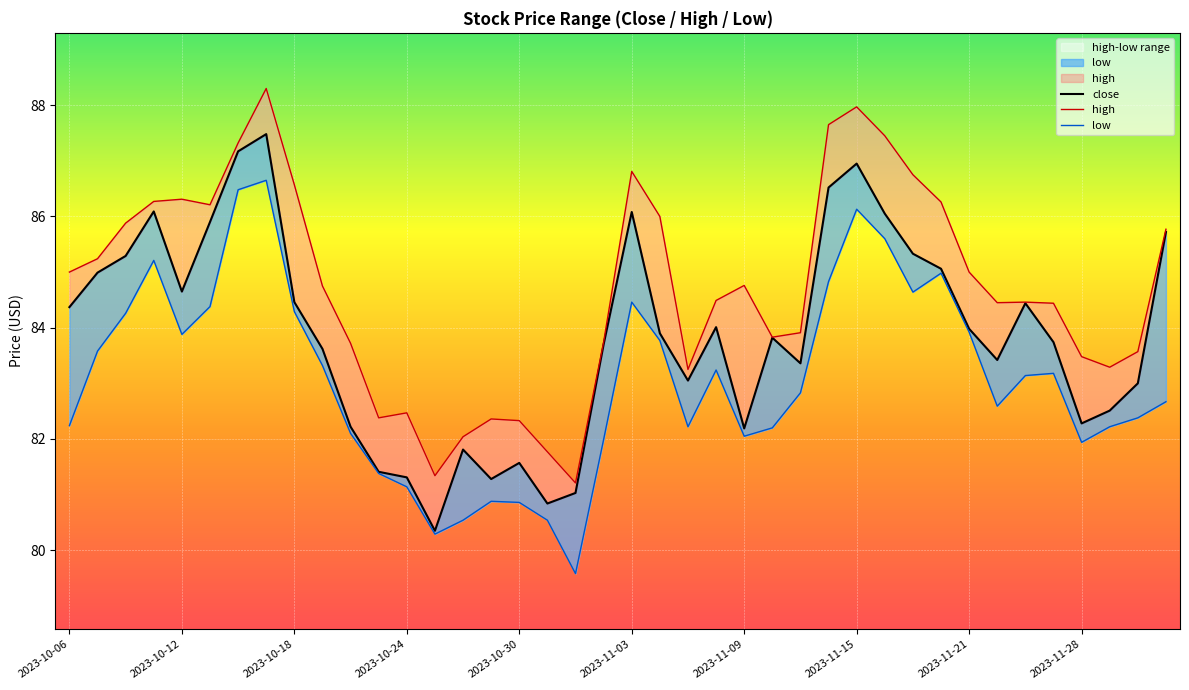

At how many categories does at least one series exceed 88?

1